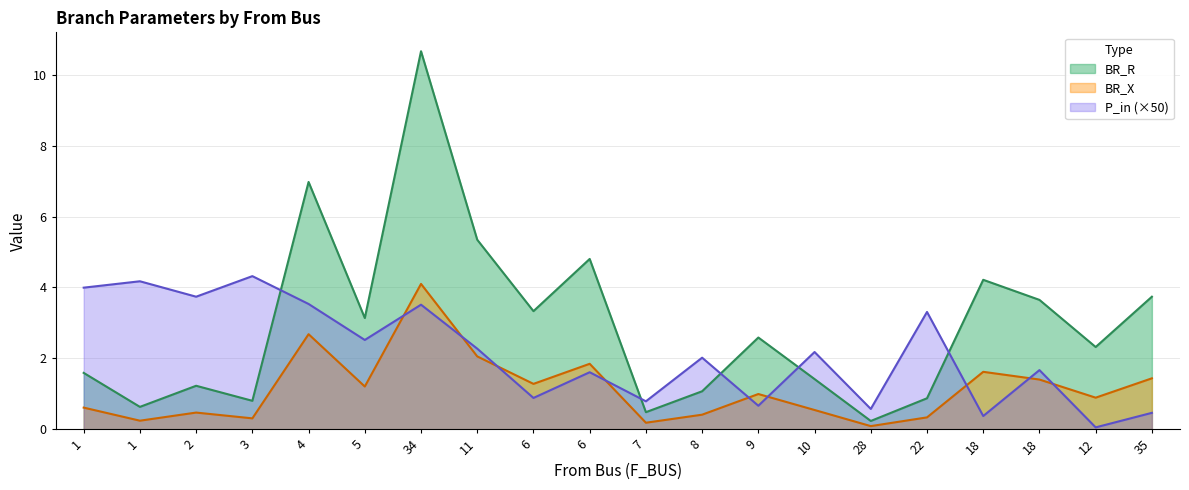

The BR_R series shows 2.1 at 6. True or false?

False